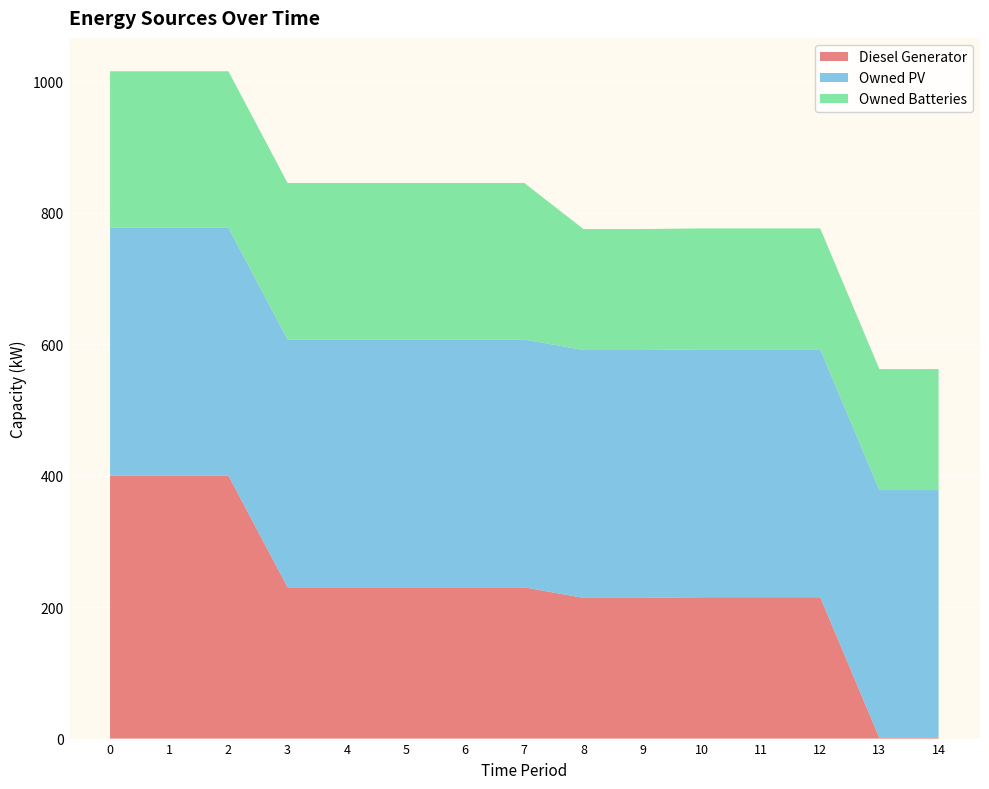

Reading right to left, list all the values displayed in this chart.

Diesel Generator: 1	1	215	215	215	214	214	230	230	230	230	230	400	400	400
Owned PV: 377	377	377	377	377	377	377	377	377	377	377	377	377	377	377
Owned Batteries: 184	184	184	184	184	184	184	238	238	238	238	238	238	238	238